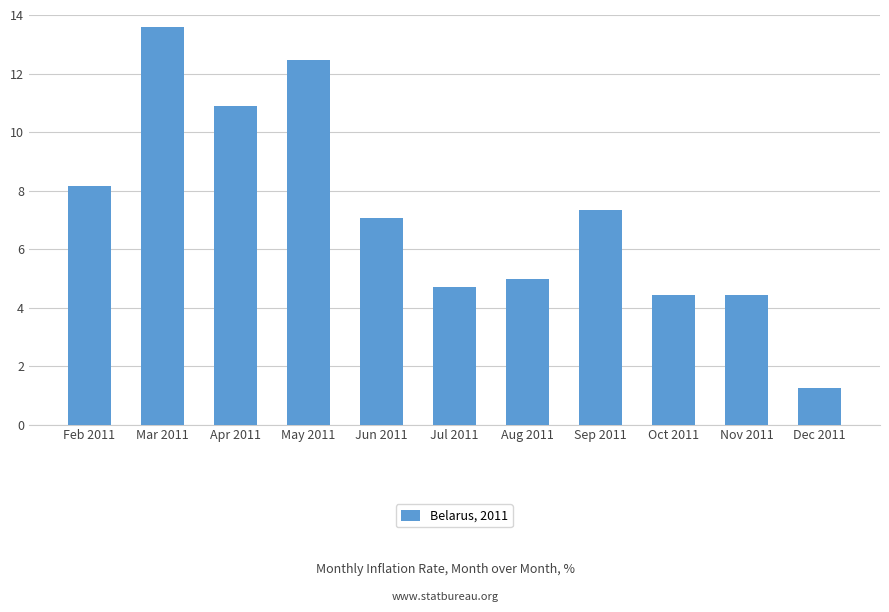

Which category has the lowest value across all series?

Dec 2011